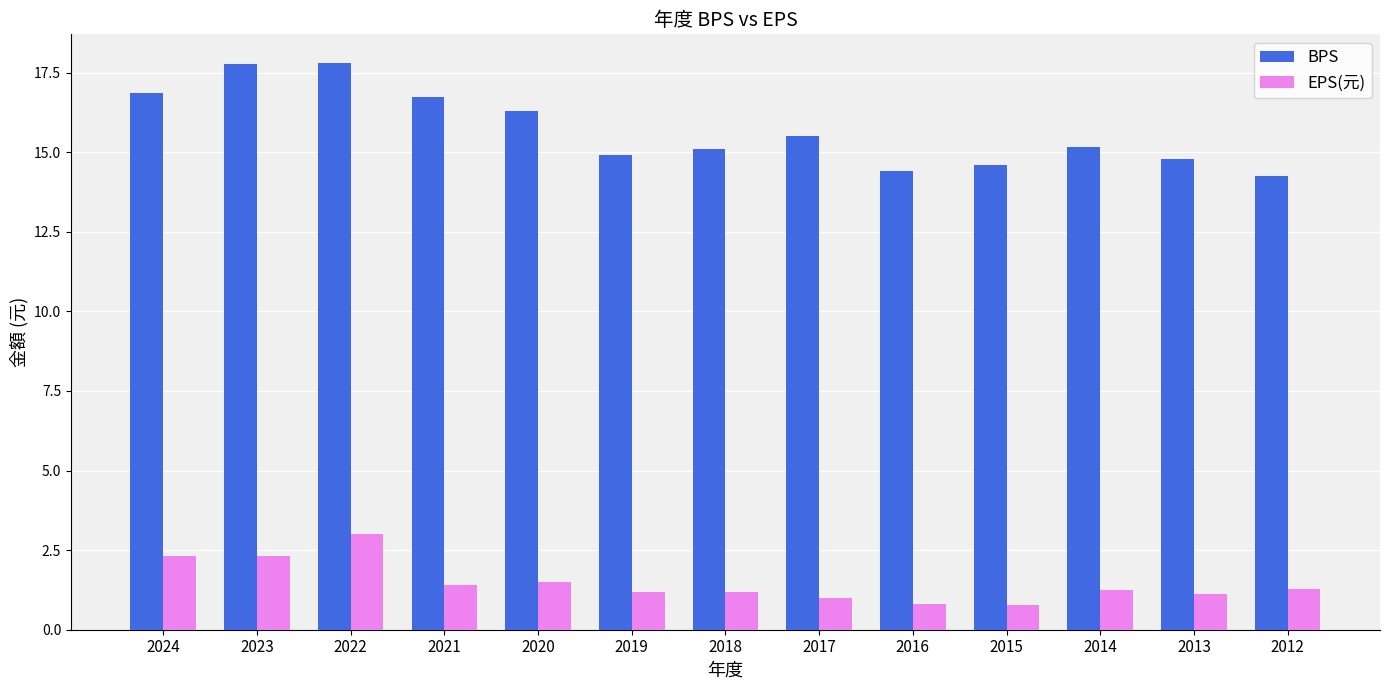

Rank the series at 2019 from lowest to highest value.

EPS(元), BPS